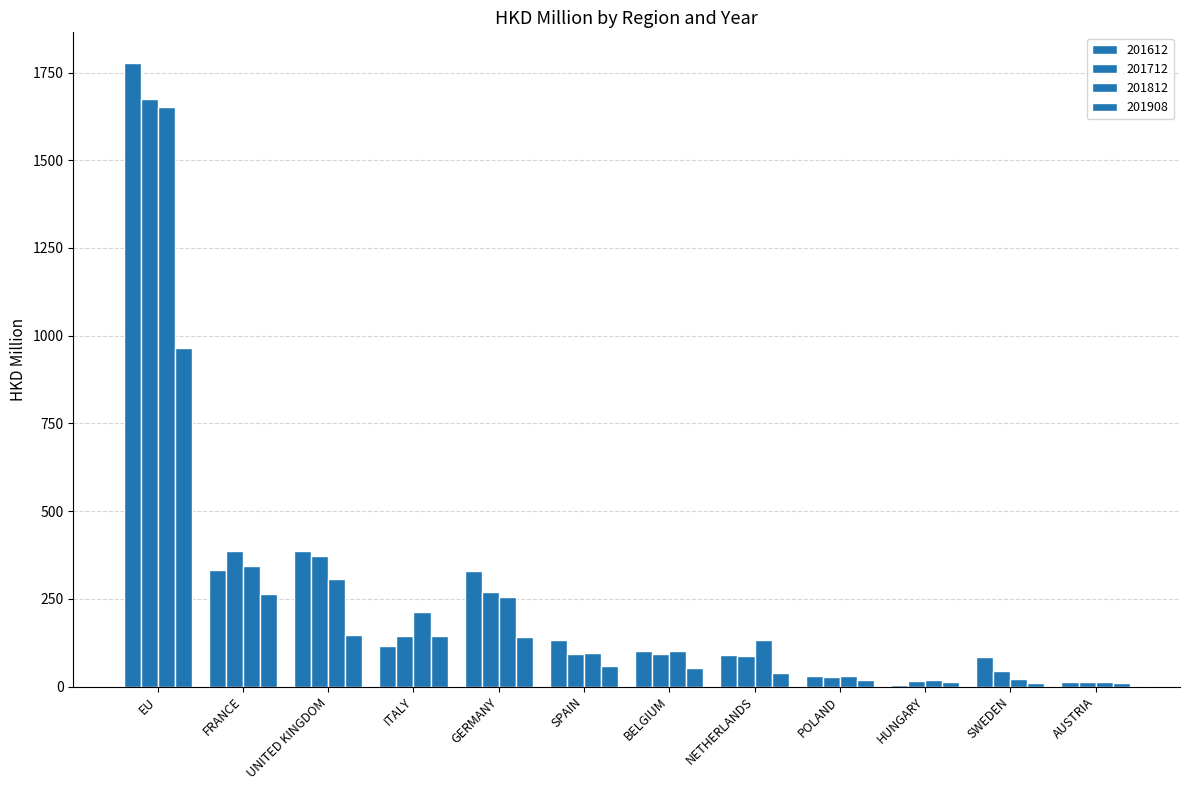

Are the bars horizontal?

No